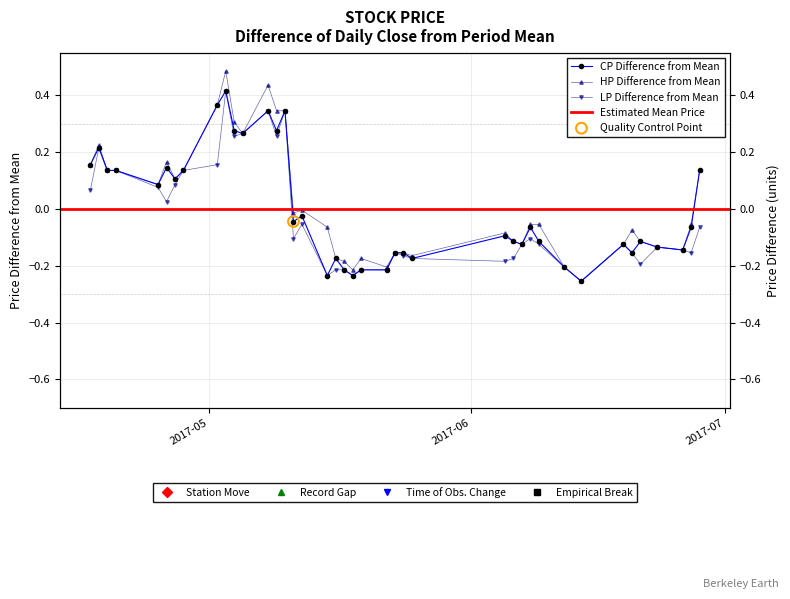

Which series has the largest total across all categories?

HP